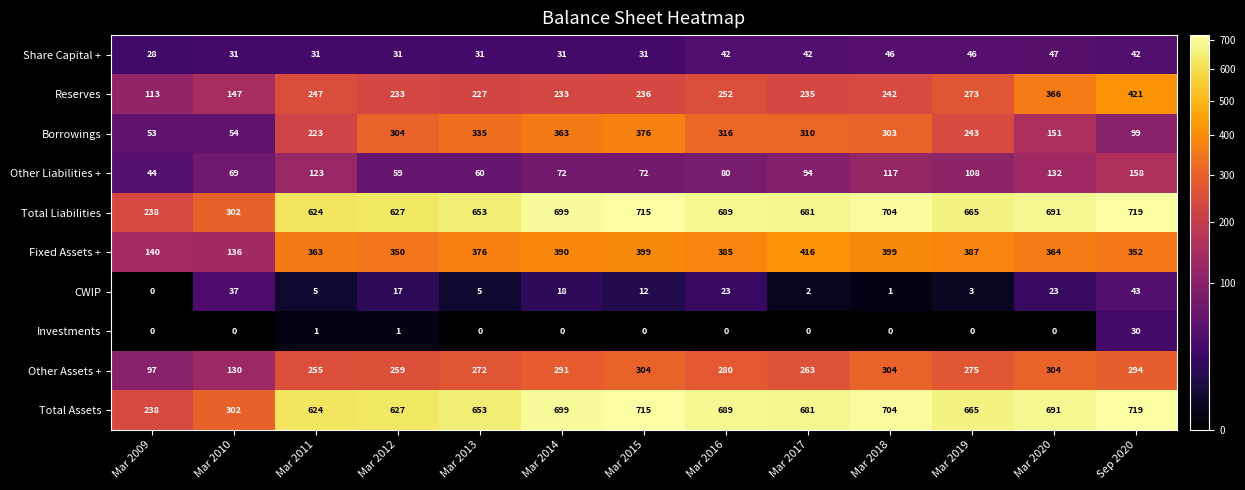

Count the number of categories in the chart.

13